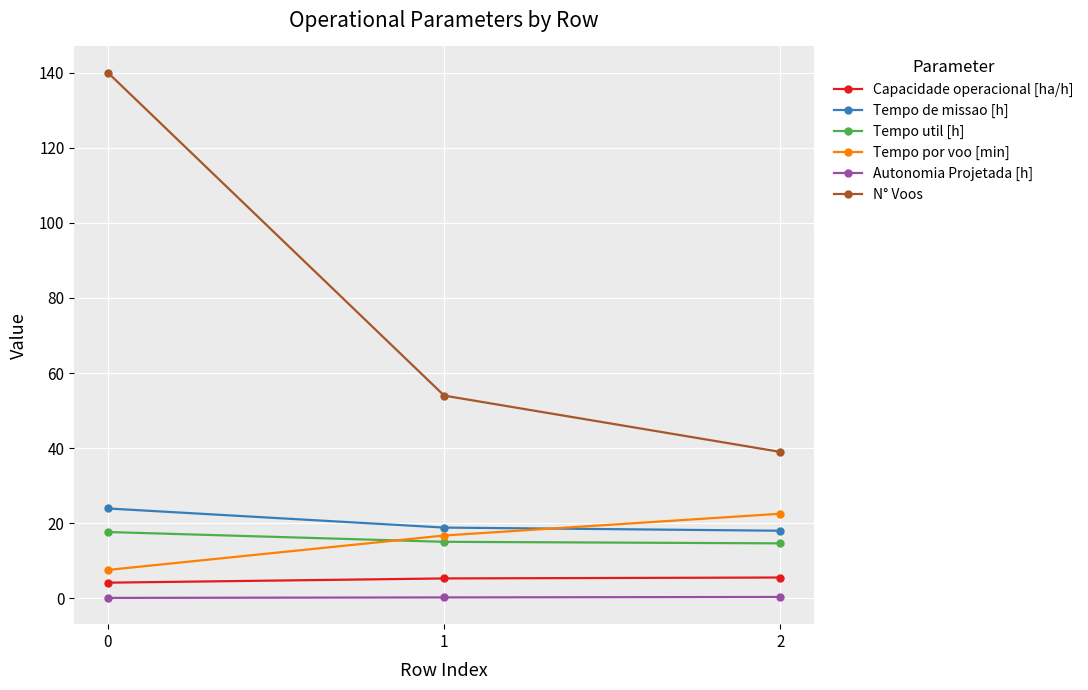

Which series has the widest spread of values?

N° Voos